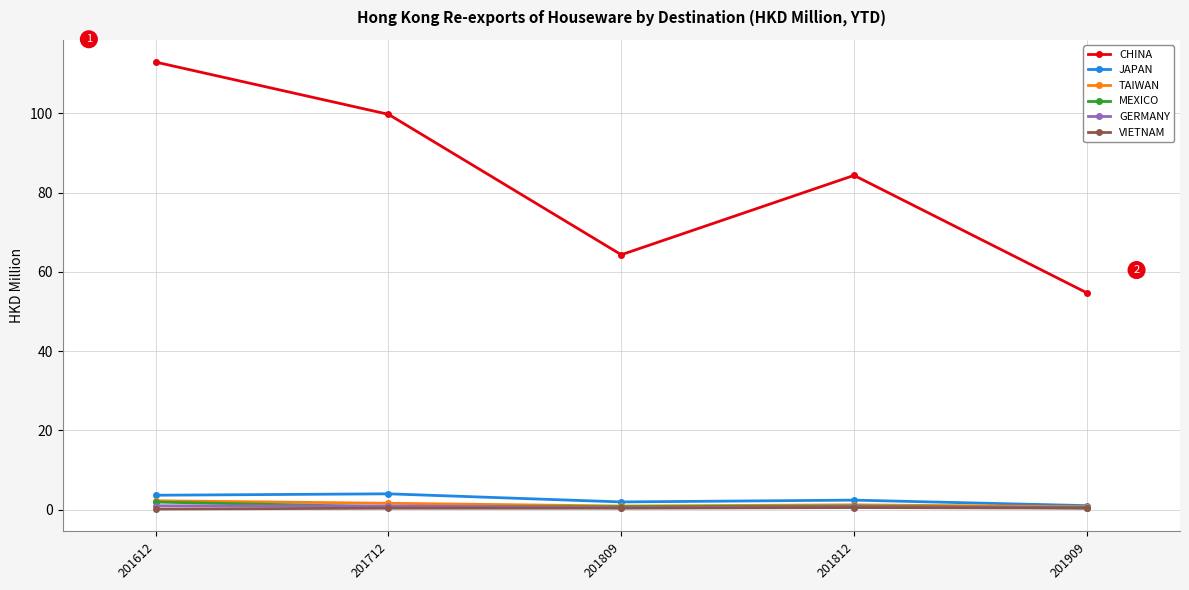

True or false: JAPAN has a value of 1.0 at 201909.

True